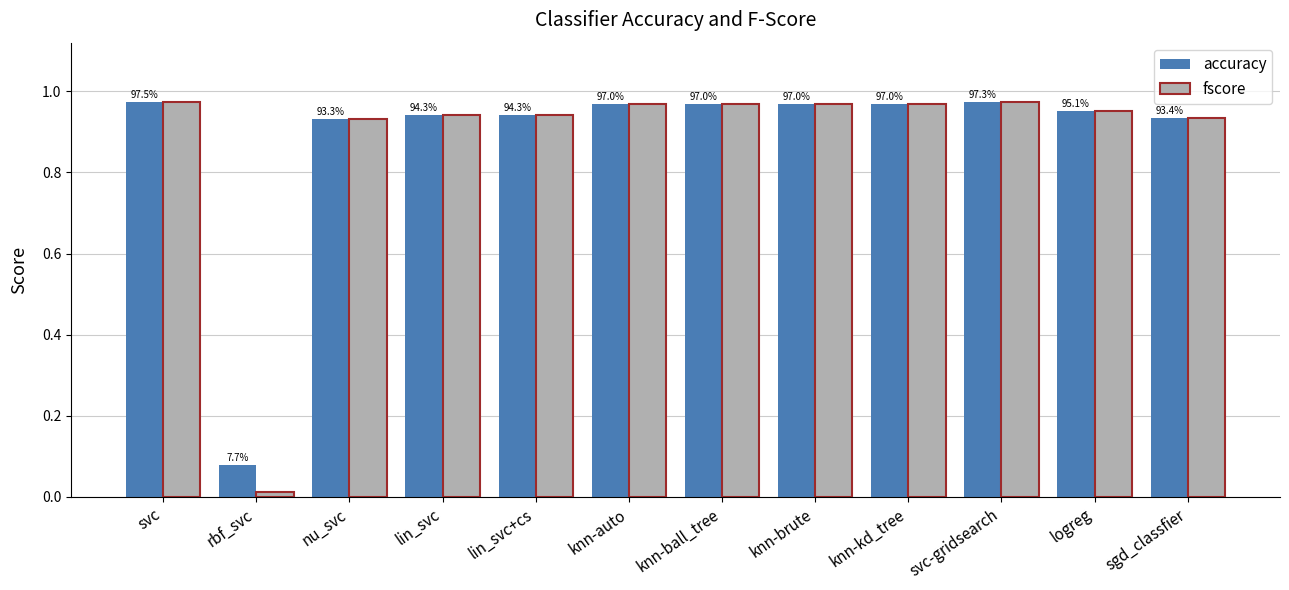

At how many categories does at least one series exceed 0?

12